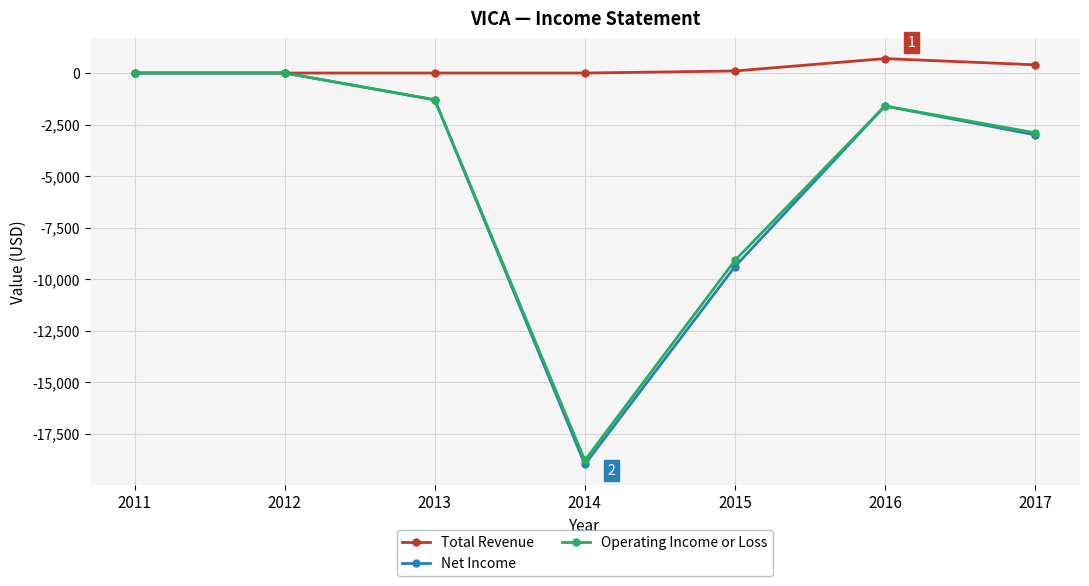

Reading left to right, extract all data points from this chart.

Total Revenue: 0	0	0	0	100	700	400
Net Income: 0	0	-1300	-19000	-9400	-1600	-3000
Operating Income or Loss: 0	0	-1300	-18800	-9100	-1600	-2900